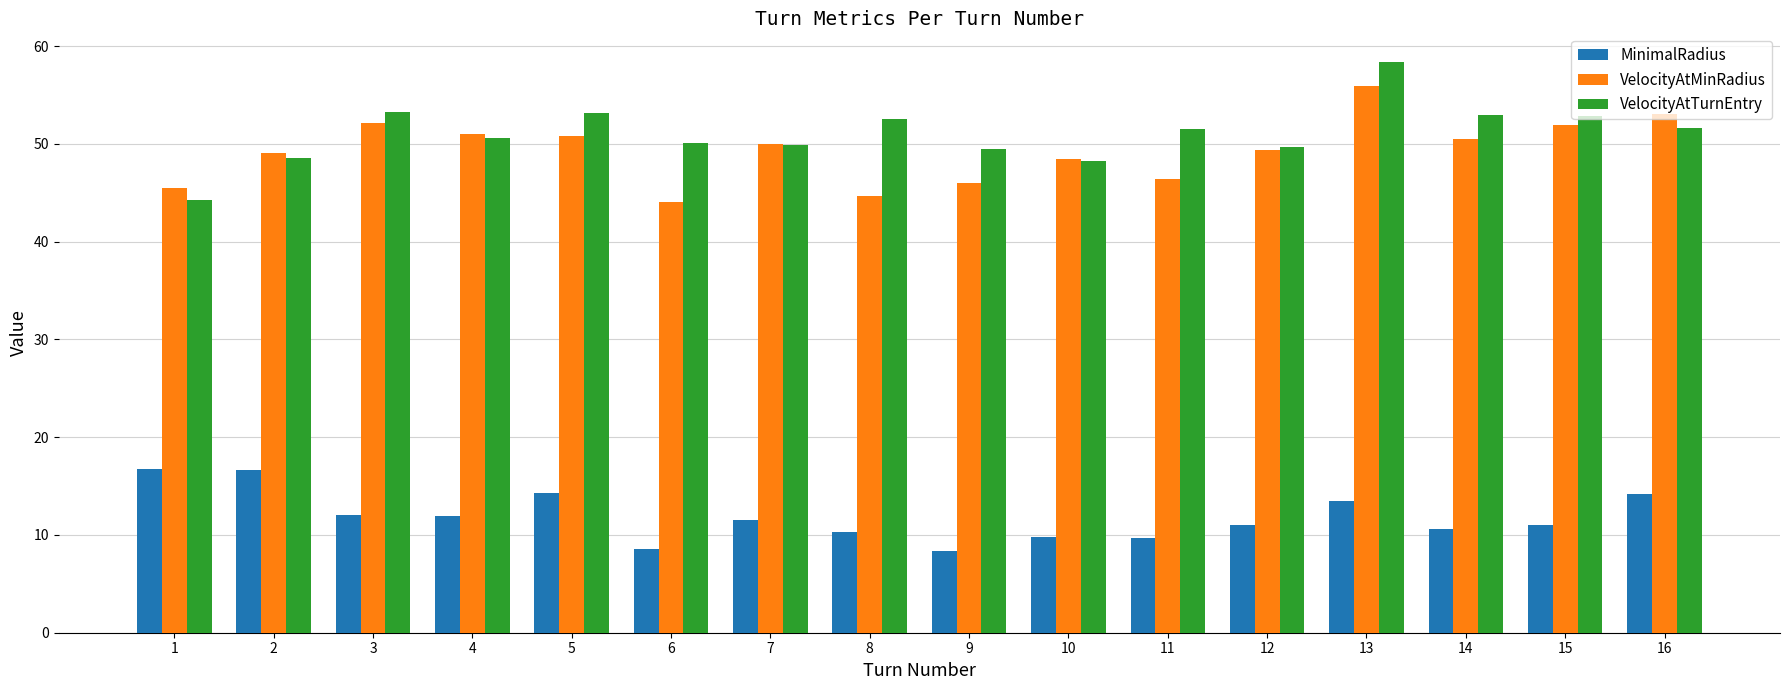

Is the value of VelocityAtMinRadius at 1 greater than the value of MinimalRadius at 7?

Yes